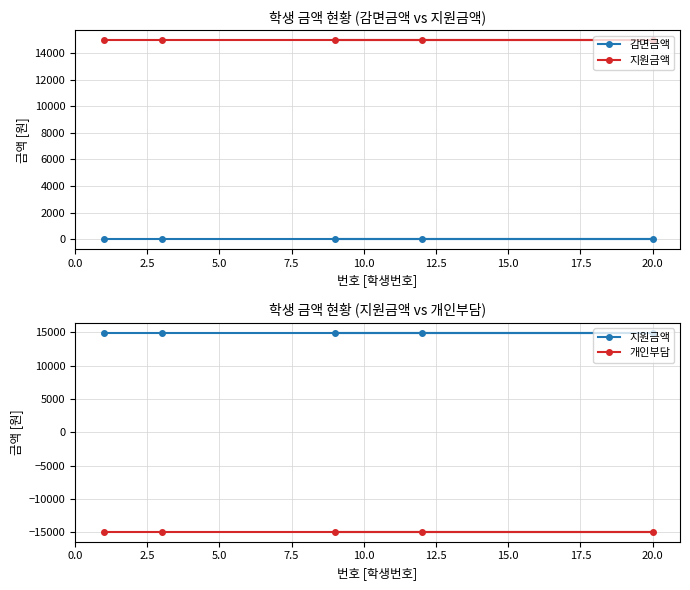

Rank the series by their maximum value, from highest to lowest.

지원금액, 감면금액, 개인부담